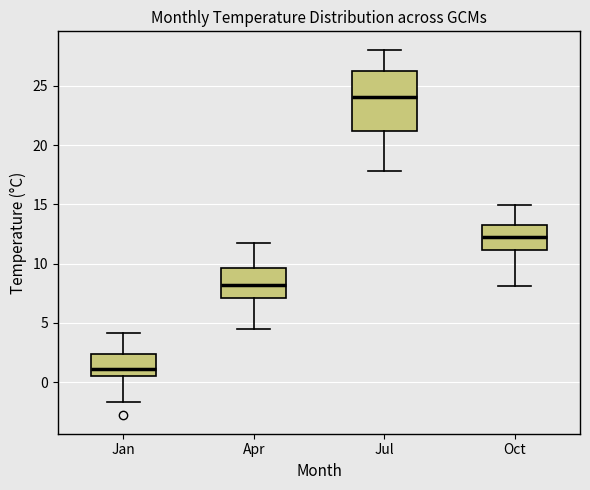

Comparing the boxes themselves (not the whiskers), which one is the tallest?

Jul